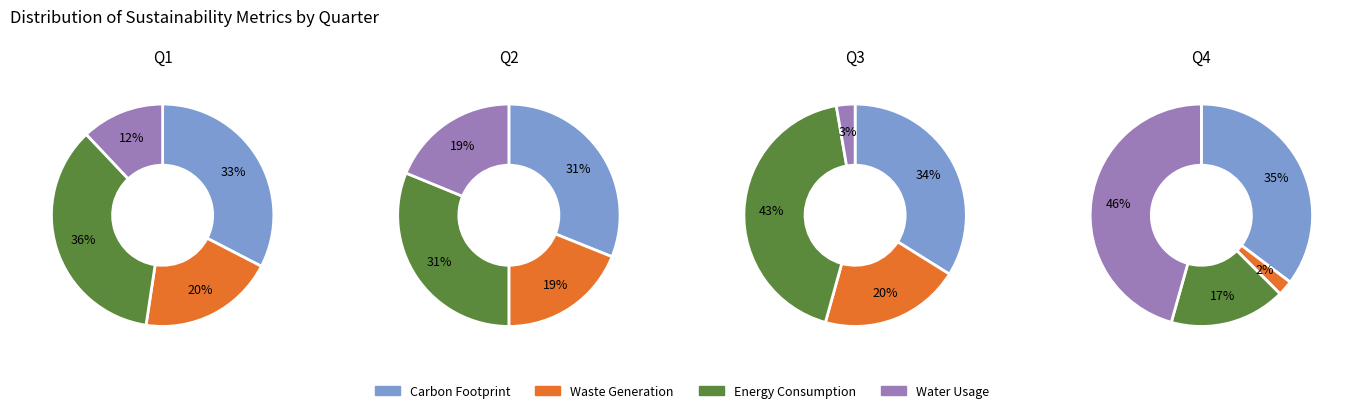

Does 0 represent more than half of the total?

No